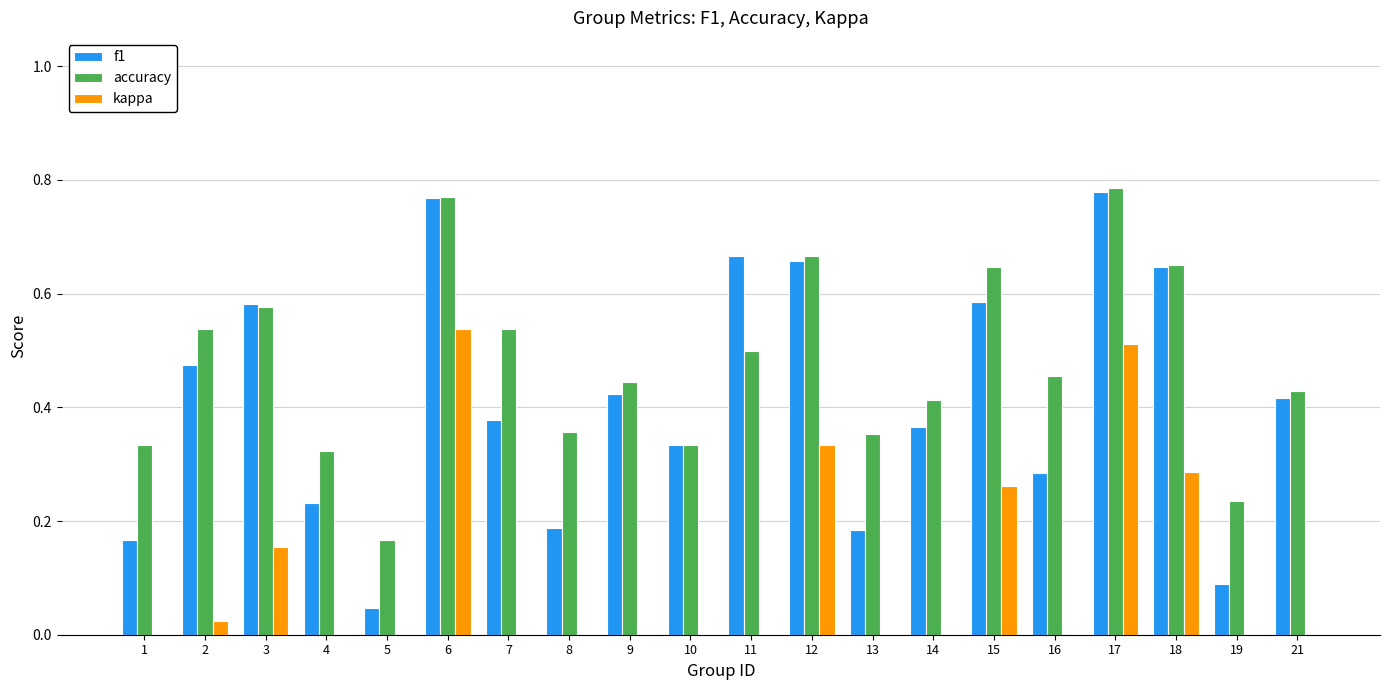

Which series changed the most between 5 and 11?

f1